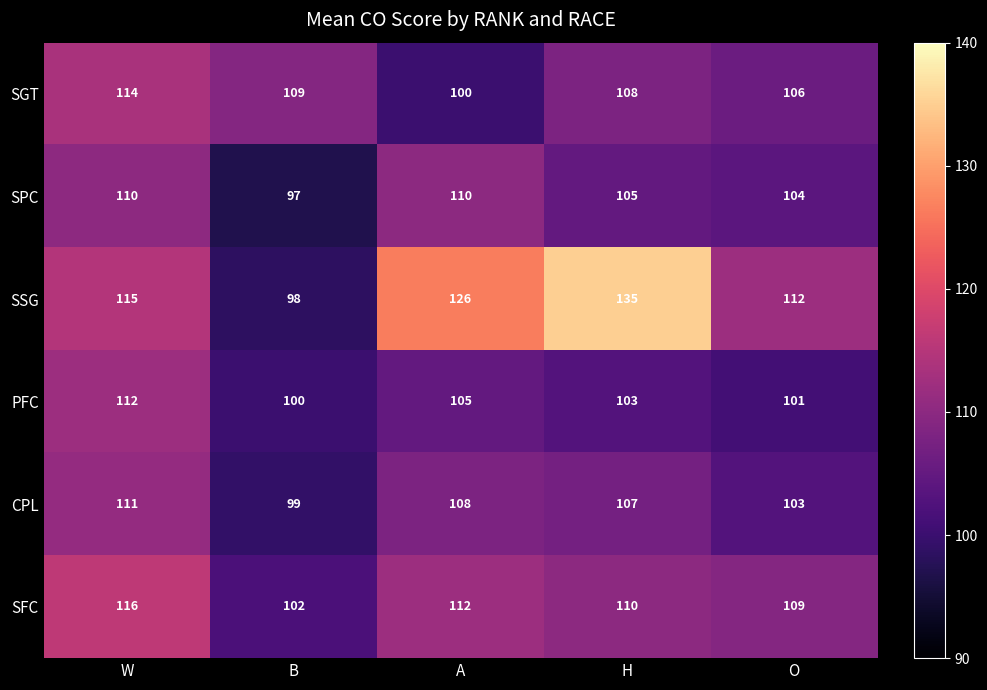

Reading left to right, extract all data points from this chart.

SGT: W=114	B=109	A=100	H=108	O=106
SPC: W=110	B=97	A=110	H=105	O=104
SSG: W=115	B=98	A=126	H=135	O=112
PFC: W=112	B=100	A=105	H=103	O=101
CPL: W=111	B=99	A=108	H=107	O=103
SFC: W=116	B=102	A=112	H=110	O=109